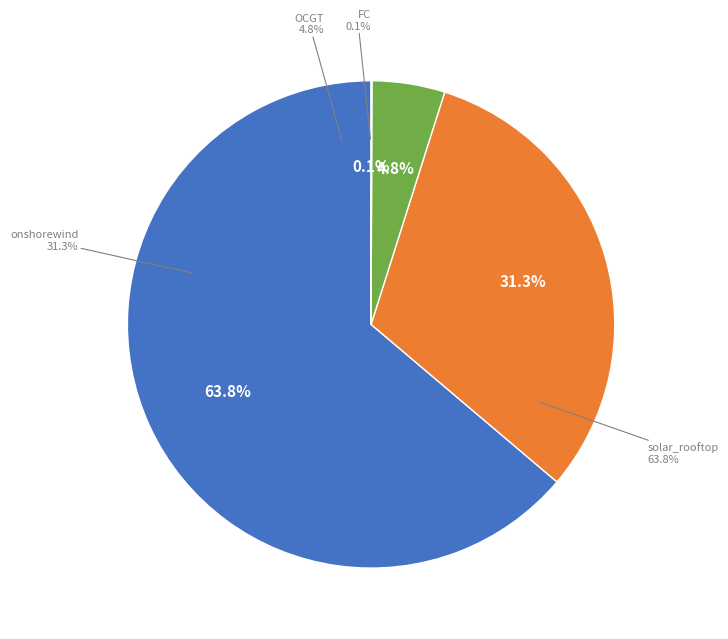

Which has a higher value, FC or onshorewind?

onshorewind